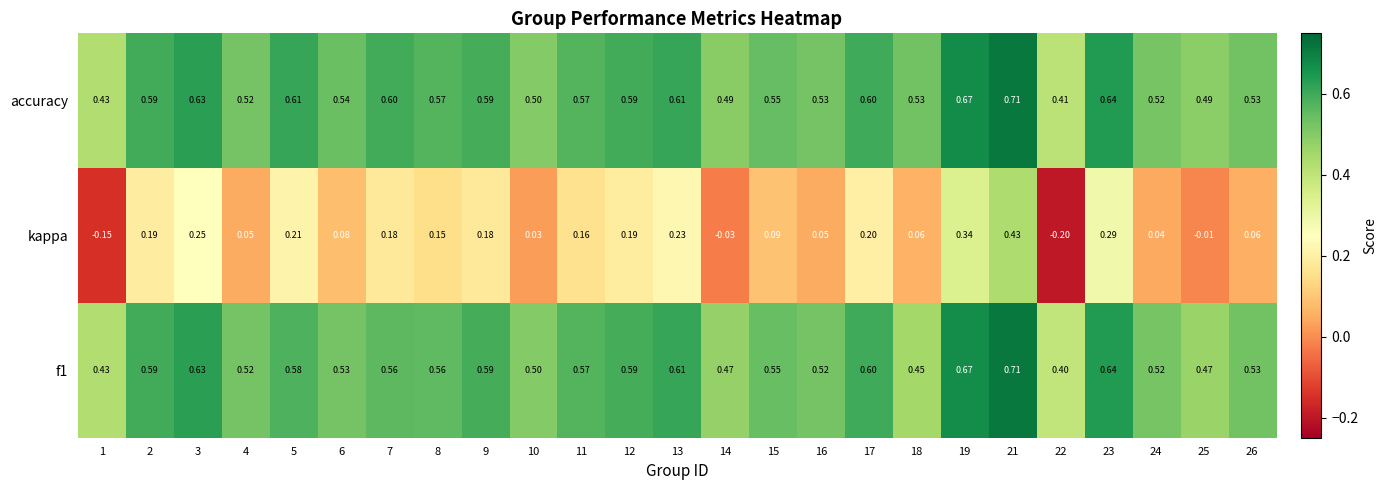

Is the value of accuracy at 3 greater than the value of f1 at 8?

Yes